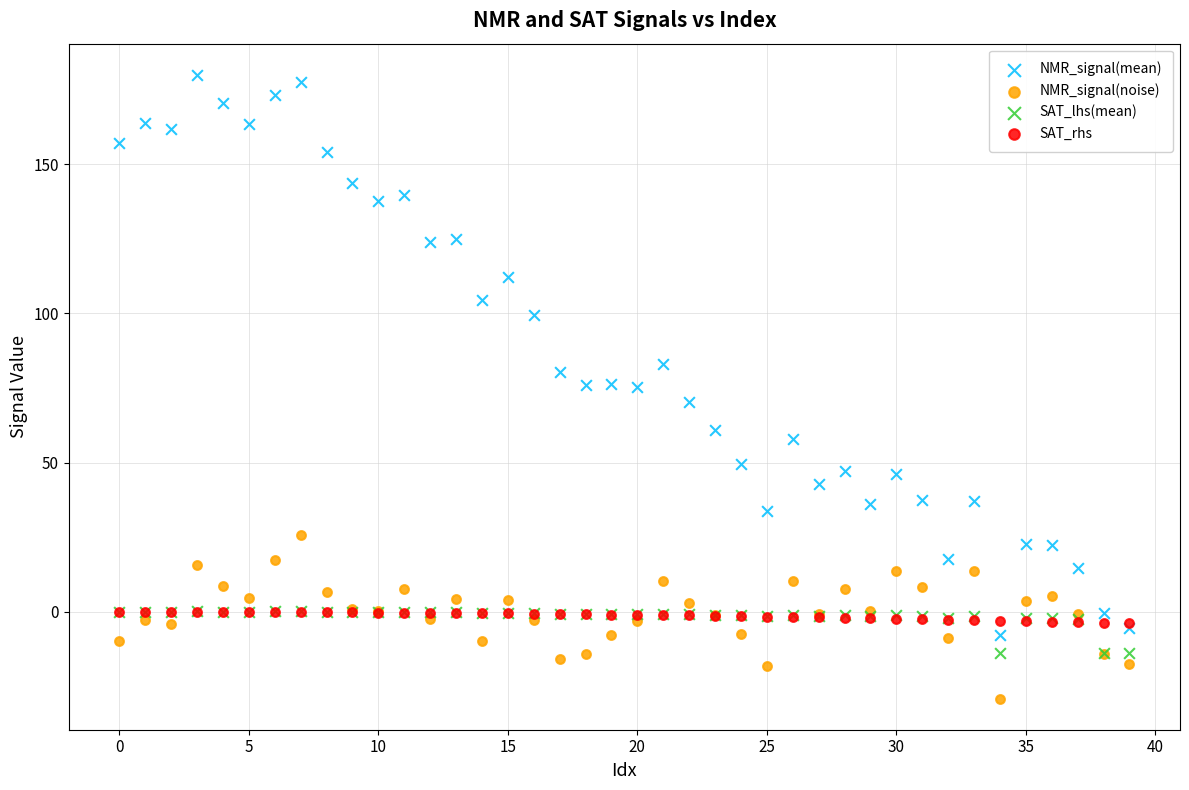

What are all the series names shown in the legend?

NMR_signal(mean), NMR_signal(noise), SAT_lhs(mean), SAT_rhs